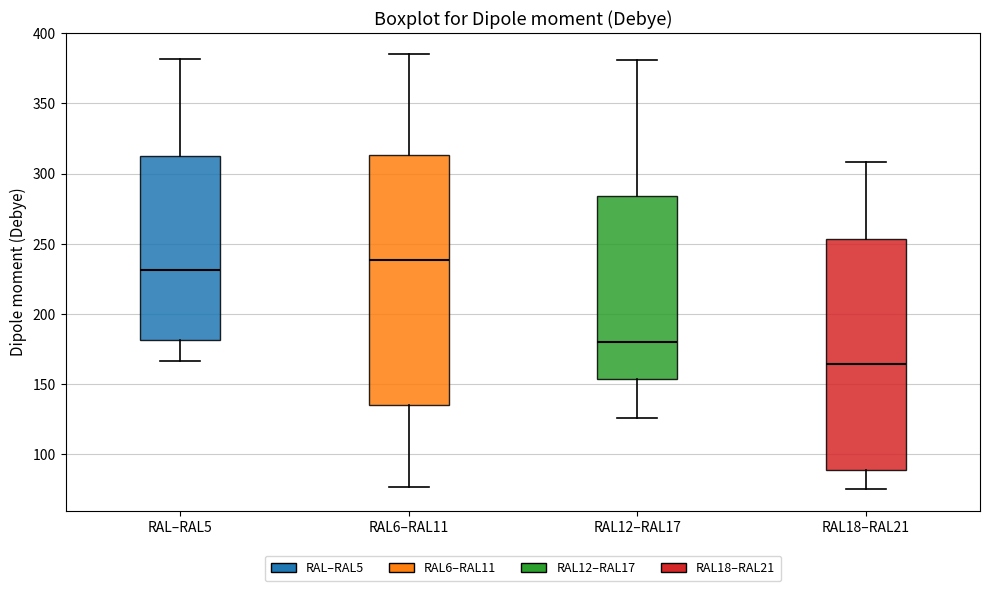

Which box has the lowest median line?

RAL18–RAL21